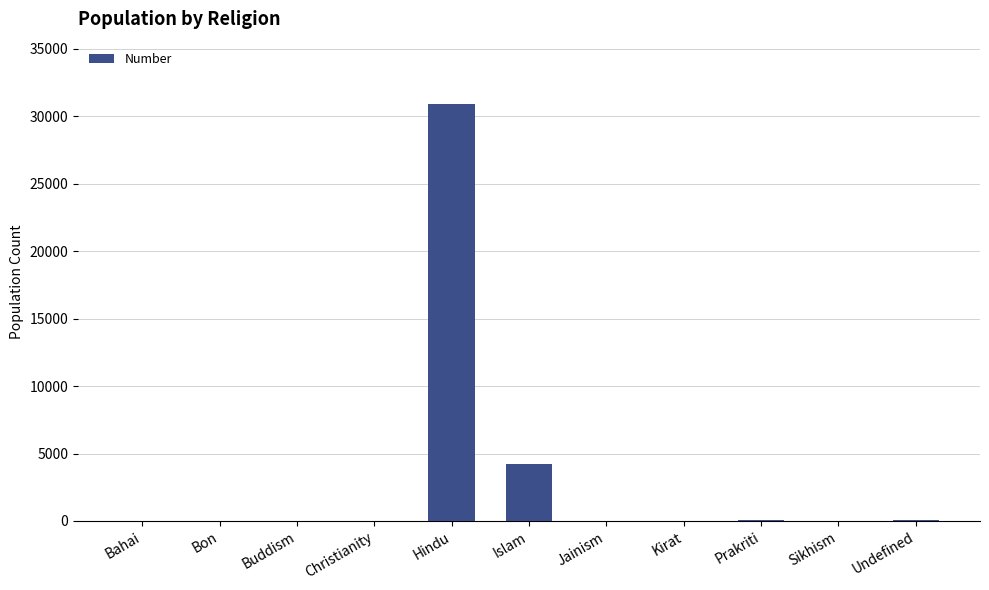

What is the maximum value shown in the chart?

30897